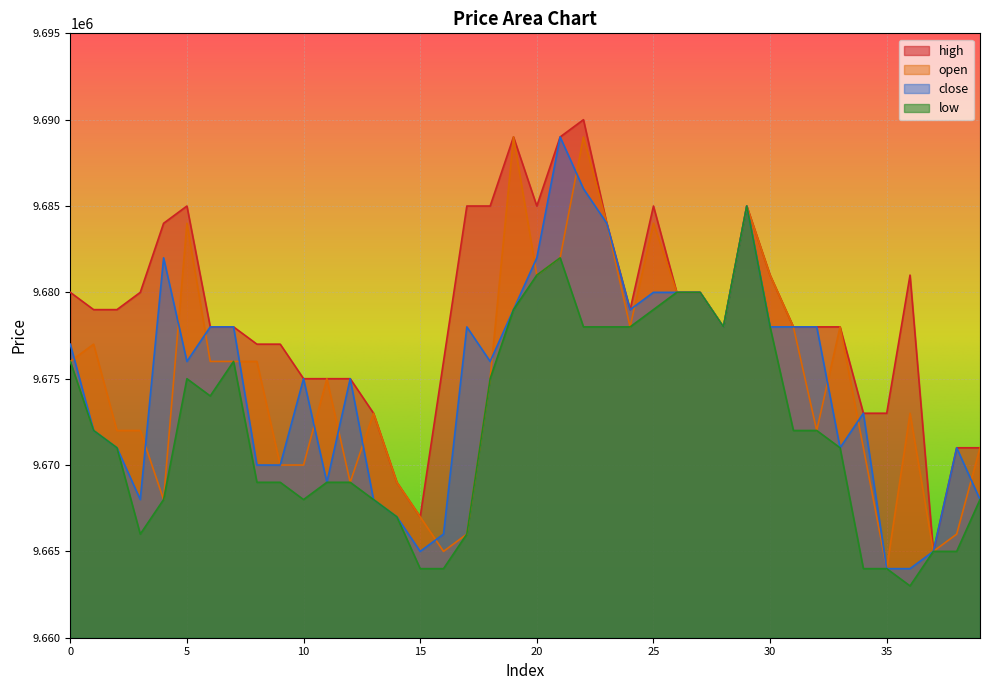

What are all the series names shown in the legend?

high, open, close, low